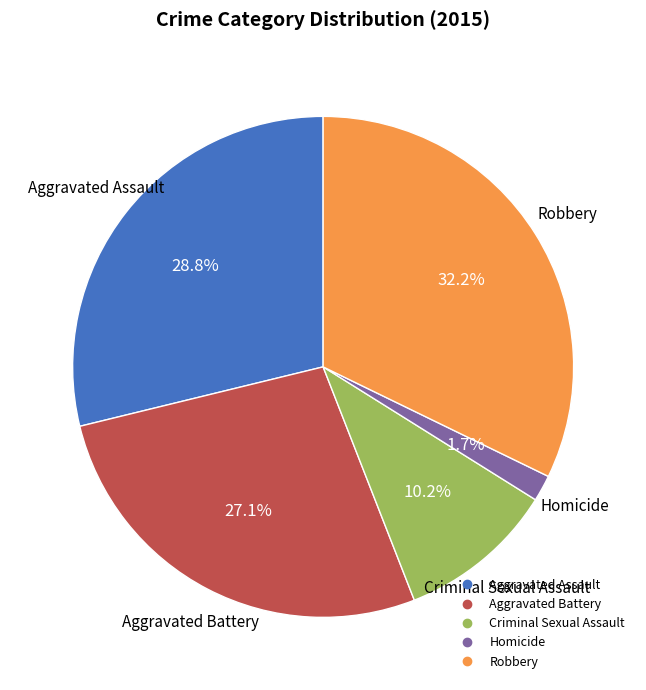

Rank the categories by value from highest to lowest.

Robbery, Aggravated Assault, Aggravated Battery, Criminal Sexual Assault, Homicide